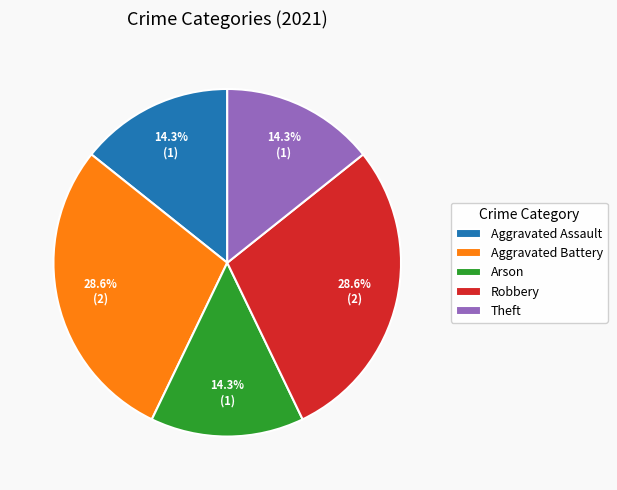

Is the sum of Arson and Aggravated Battery greater than half?

No